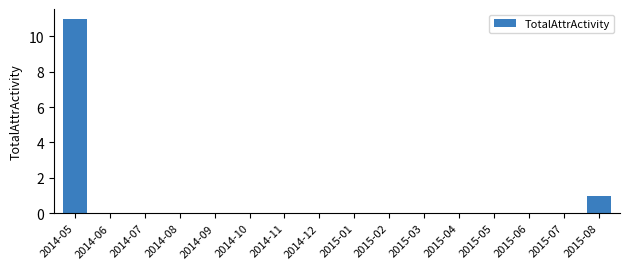

Reading right to left, what are all the values shown in this chart?

1	0	0	0	0	0	0	0	0	0	0	0	0	0	0	11